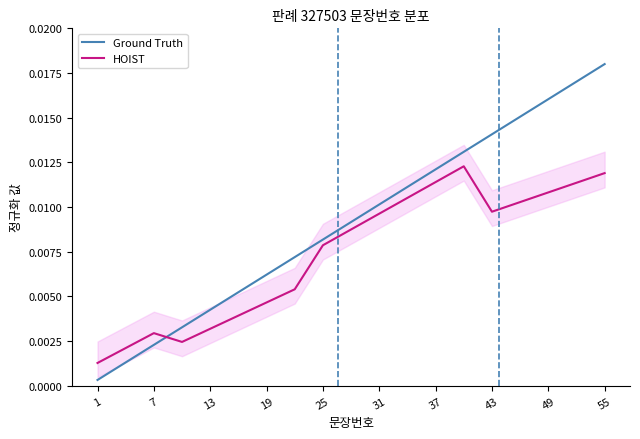

Is the value of HOIST at 55 greater than the value of Ground Truth at 43?

No